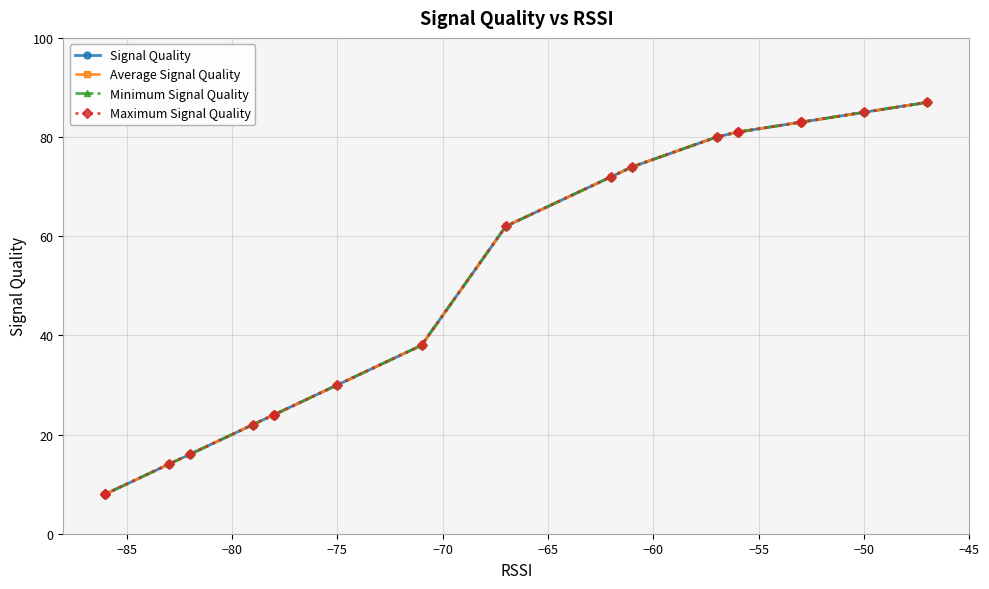

True or false: Signal Quality and Minimum Signal Quality cross at least once.

False